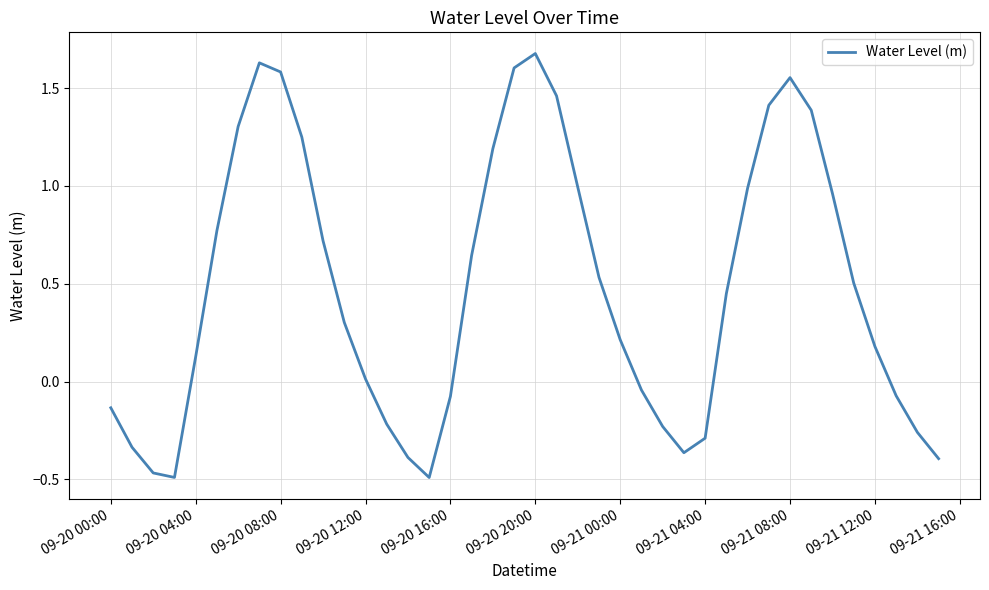

How many interior local peaks (higher than both neighbors) does the data have?

3